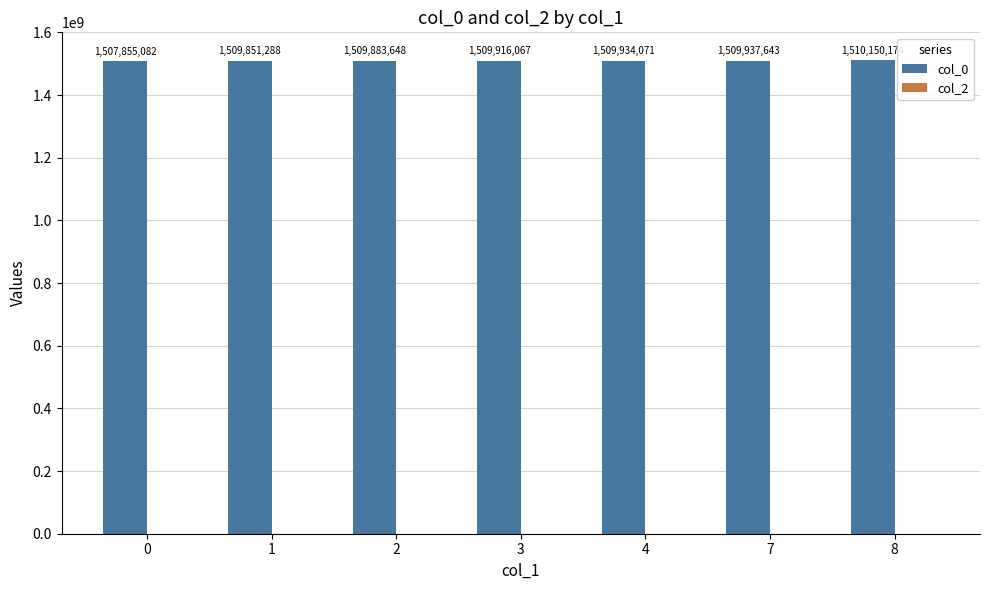

What is the greatest value displayed?

1510150174